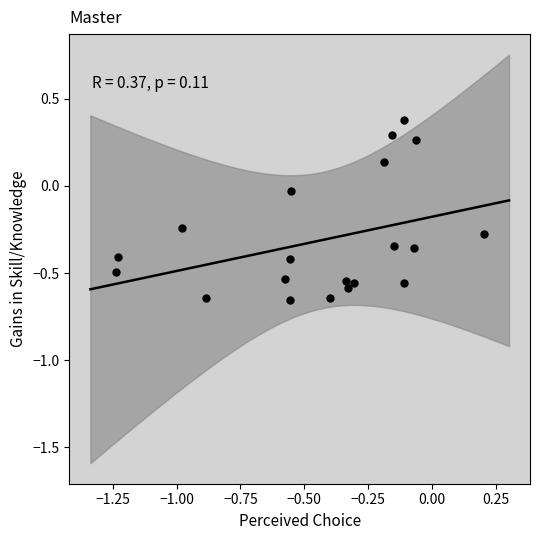

What is the range of X values (max minus min)?

1.4